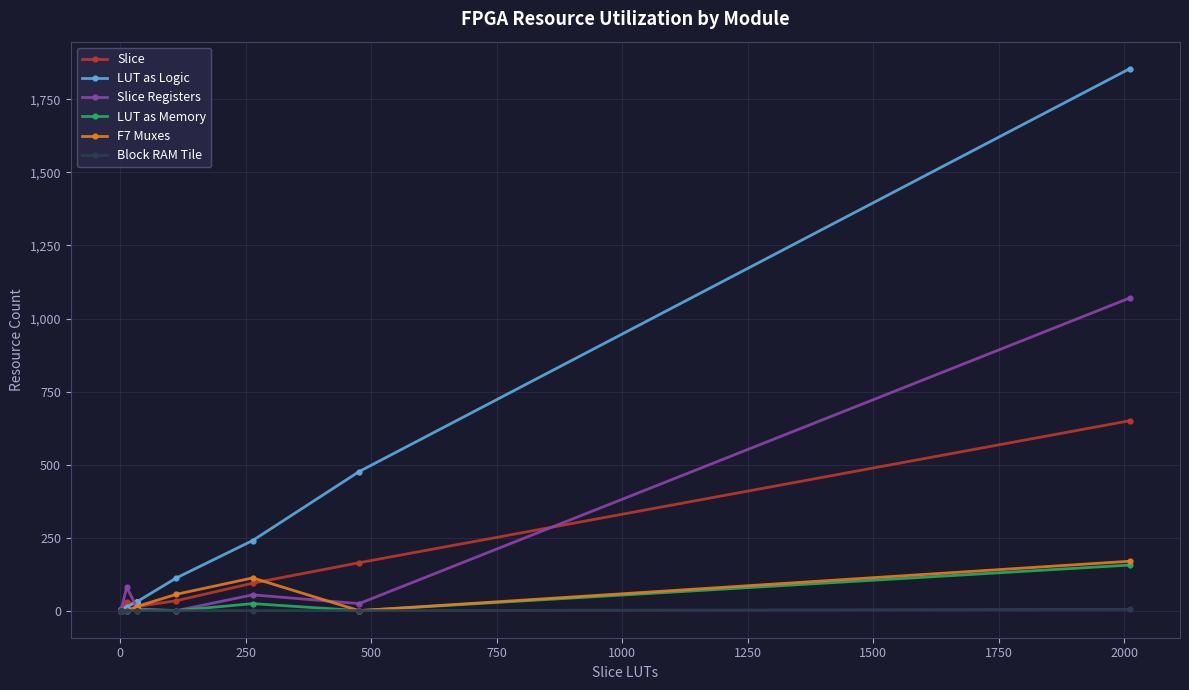

How many distinct data groups are displayed?

6